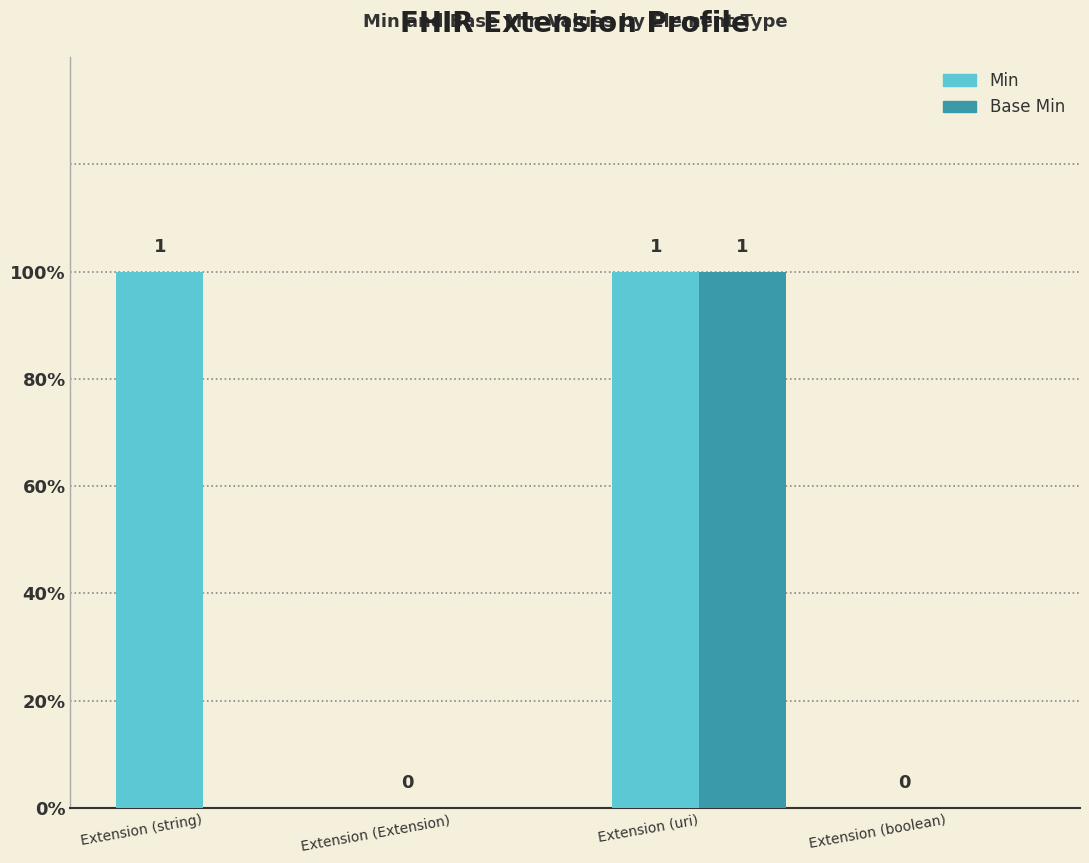

Reading left to right, extract all data points from this chart.

Min: Extension (string)=1	Extension (Extension)=0	Extension (uri)=1	Extension (boolean)=0
Base Min: Extension (string)=0	Extension (Extension)=0	Extension (uri)=1	Extension (boolean)=0